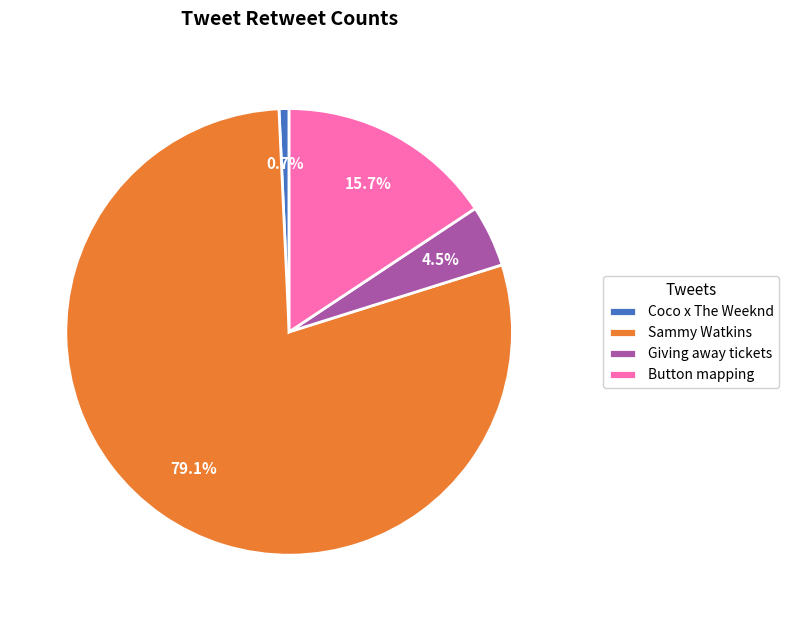

How many slices are in this pie chart?

4